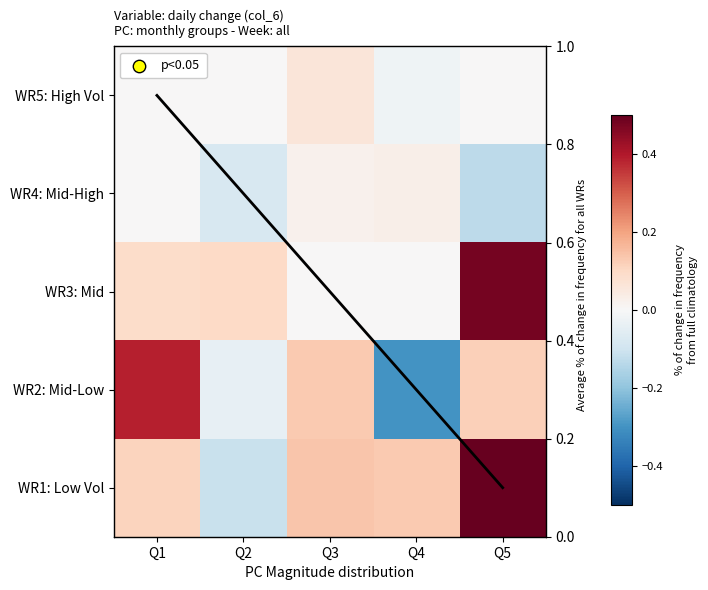

What is the total value across all series at Q5?

1.2